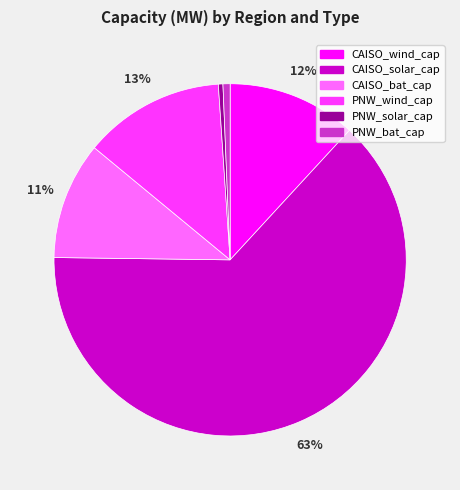

How many segments does this pie chart have?

6